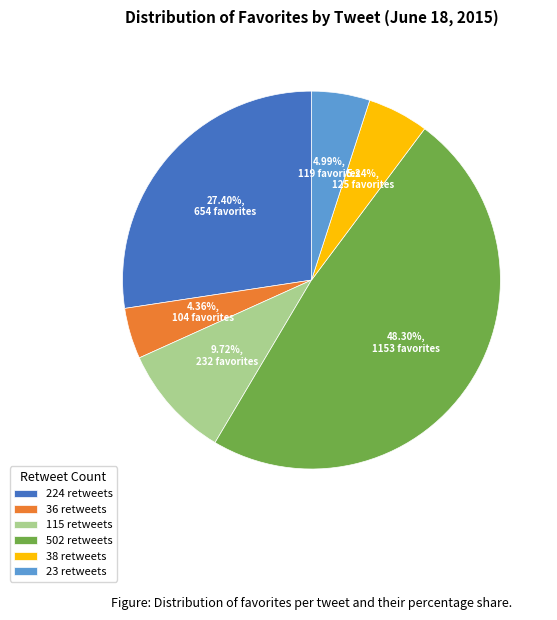

Which slice is the smallest?

36 retweets